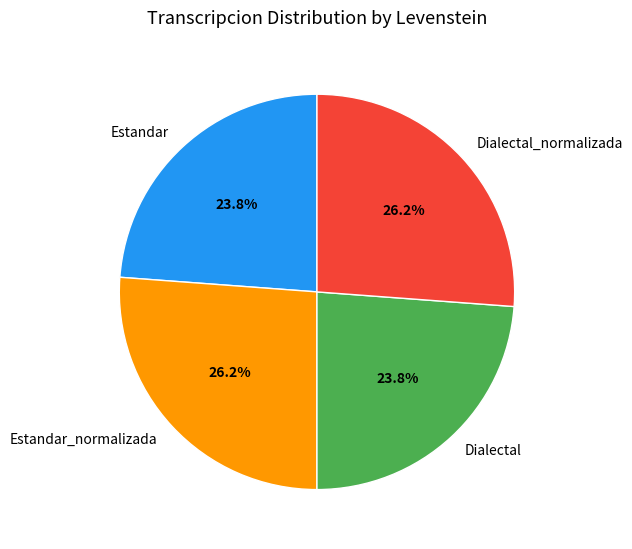

What percentage is the Dialectal slice, to the nearest percent?

24%